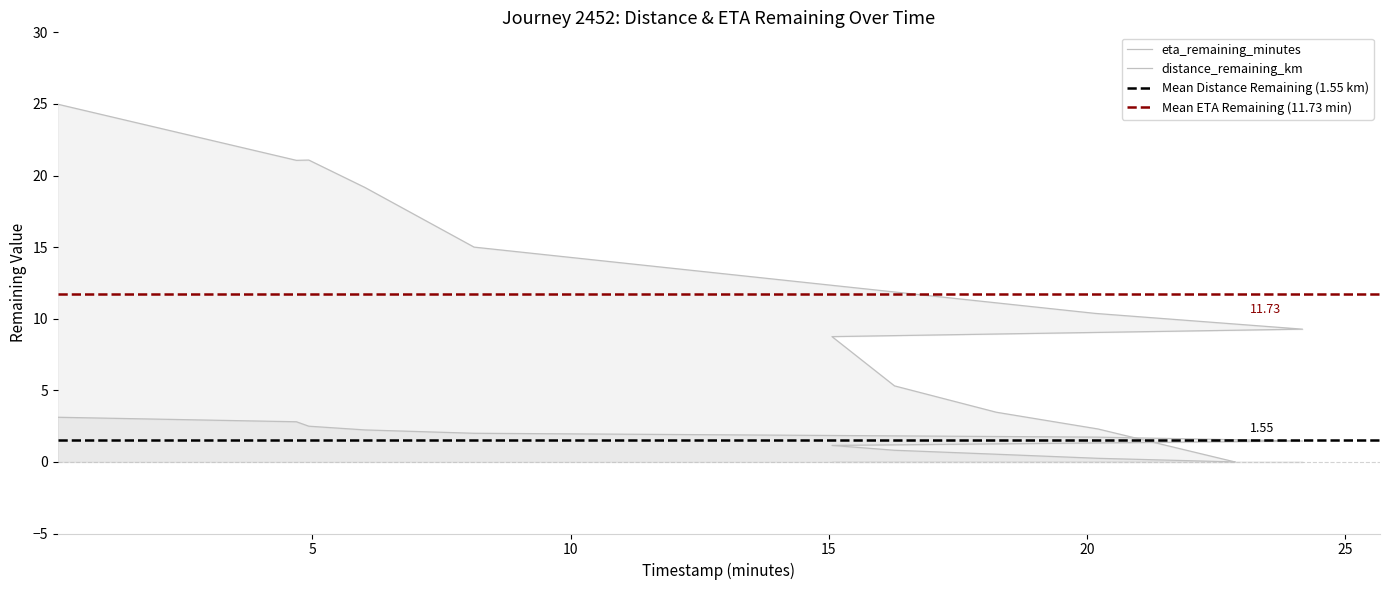

What is the total value across all series at 4.93?

23.6